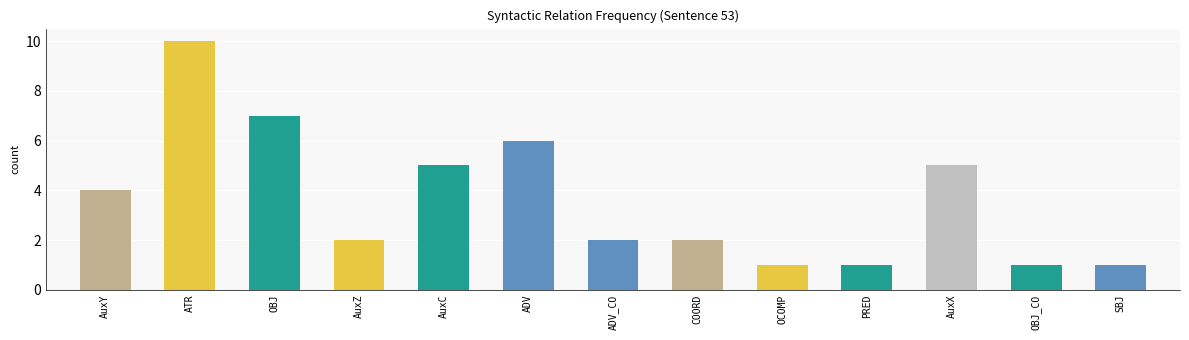

What is the sum of the values at OBJ and OBJ_CO?

8